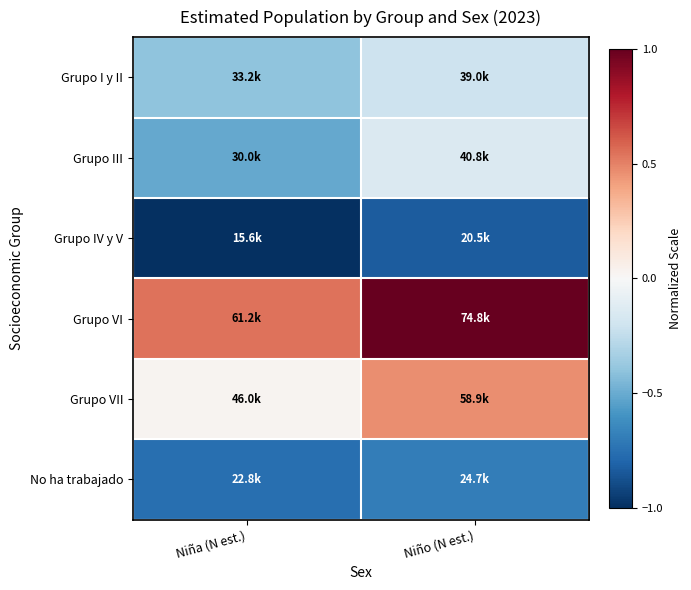

Reading right to left, list all the values displayed in this chart.

Grupo I y II: Niño (N est.)=-0.2	Niña (N est.)=-0.4
Grupo III: Niño (N est.)=-0.1	Niña (N est.)=-0.5
Grupo IV y V: Niño (N est.)=-0.8	Niña (N est.)=-1.0
Grupo VI: Niño (N est.)=1.0	Niña (N est.)=0.5
Grupo VII: Niño (N est.)=0.5	Niña (N est.)=0.0
No ha trabajado: Niño (N est.)=-0.7	Niña (N est.)=-0.8